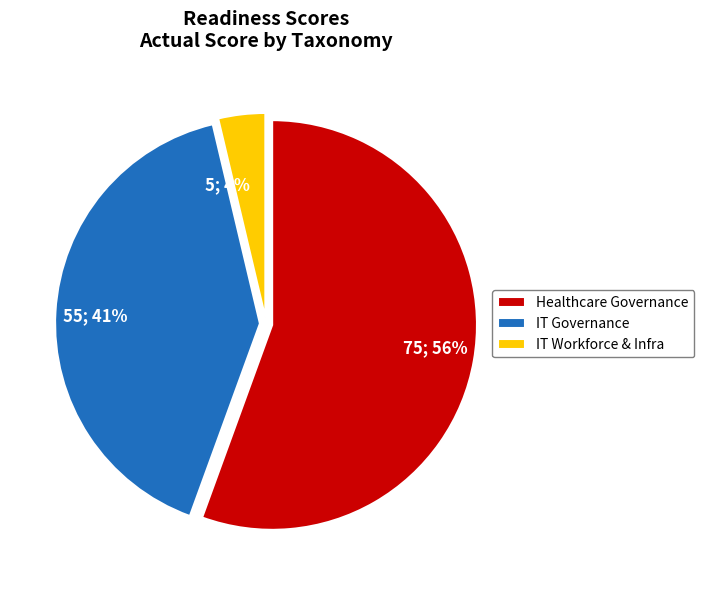

Count the number of slices in the pie.

3